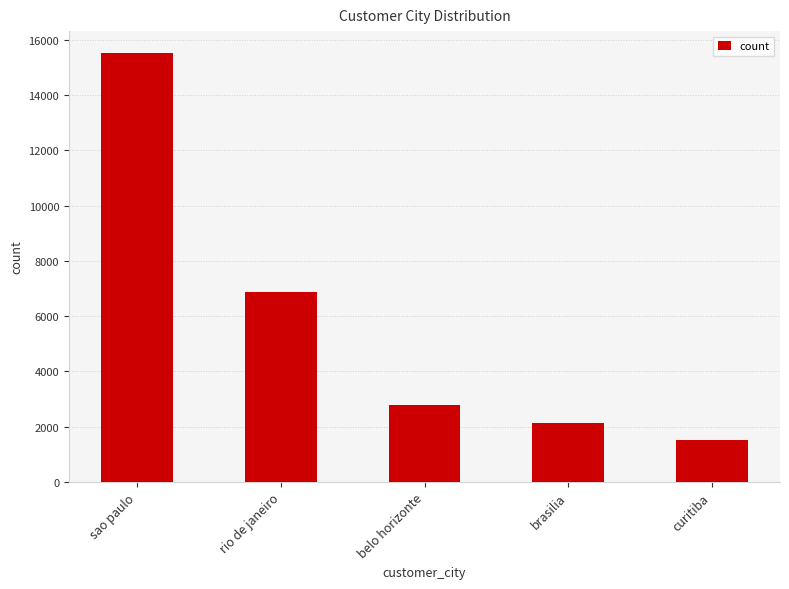

Reading left to right, extract all data points from this chart.

sao paulo=15540	rio de janeiro=6882	belo horizonte=2773	brasilia=2131	curitiba=1521